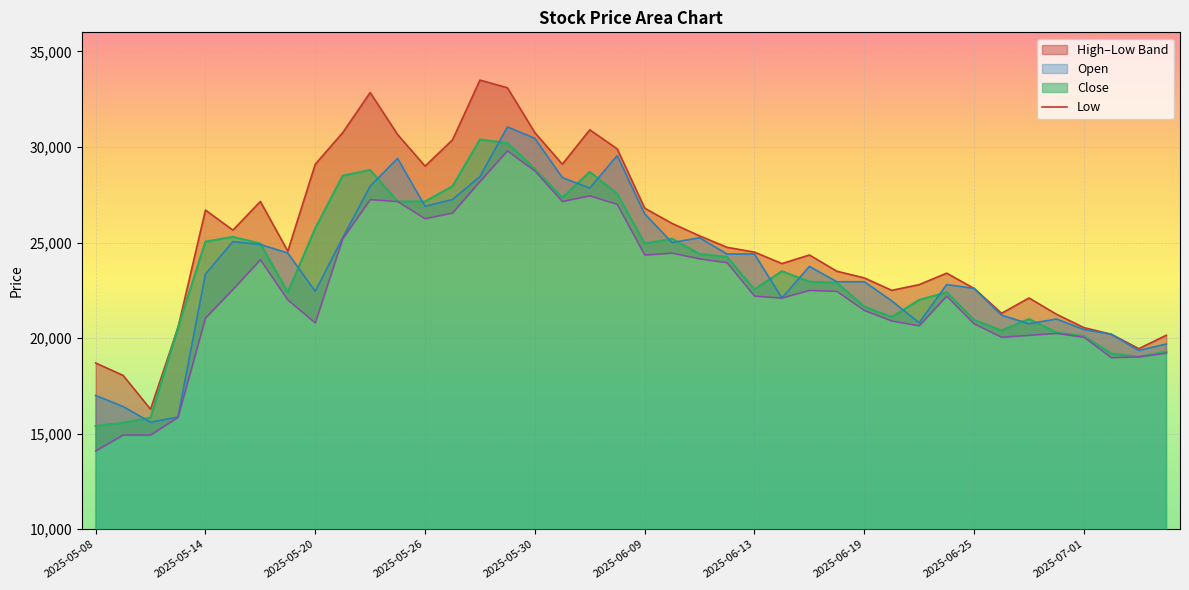

What position from the left is 23?

24